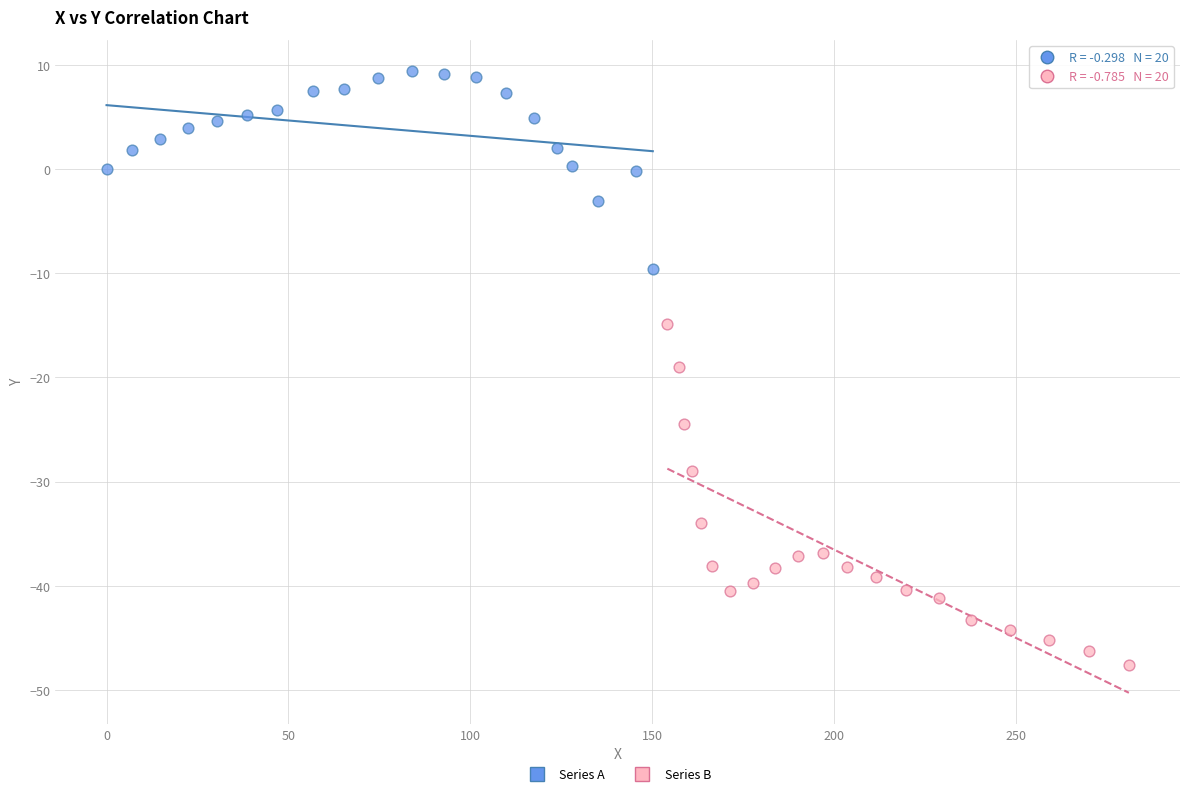

Which series contains the highest Y value?

Series A